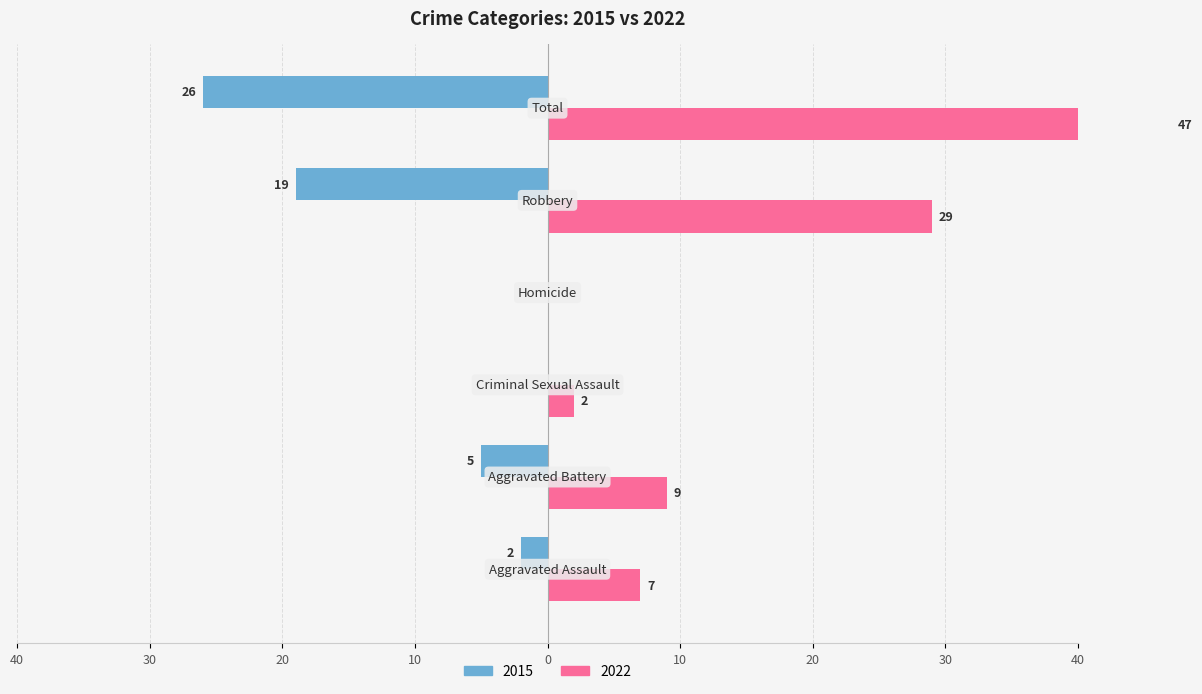

What is the difference between the Right (Year B) values at Robbery and Aggravated Assault?

22